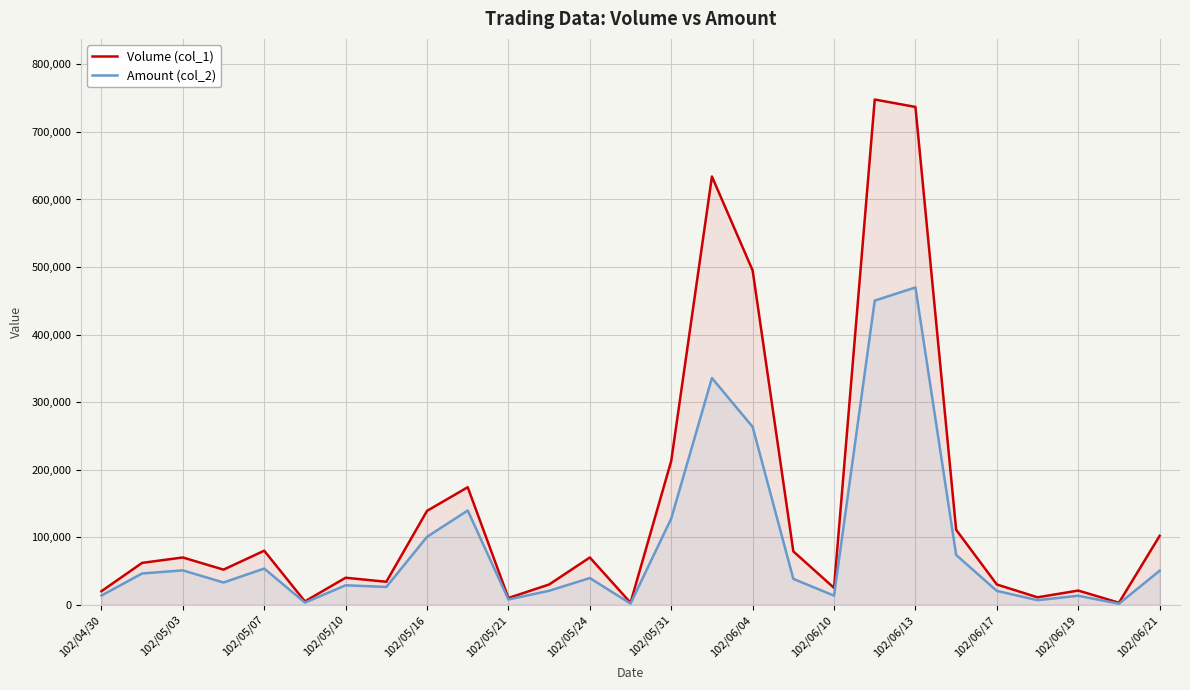

Which series has the largest range (max minus min)?

Volume (col_1)